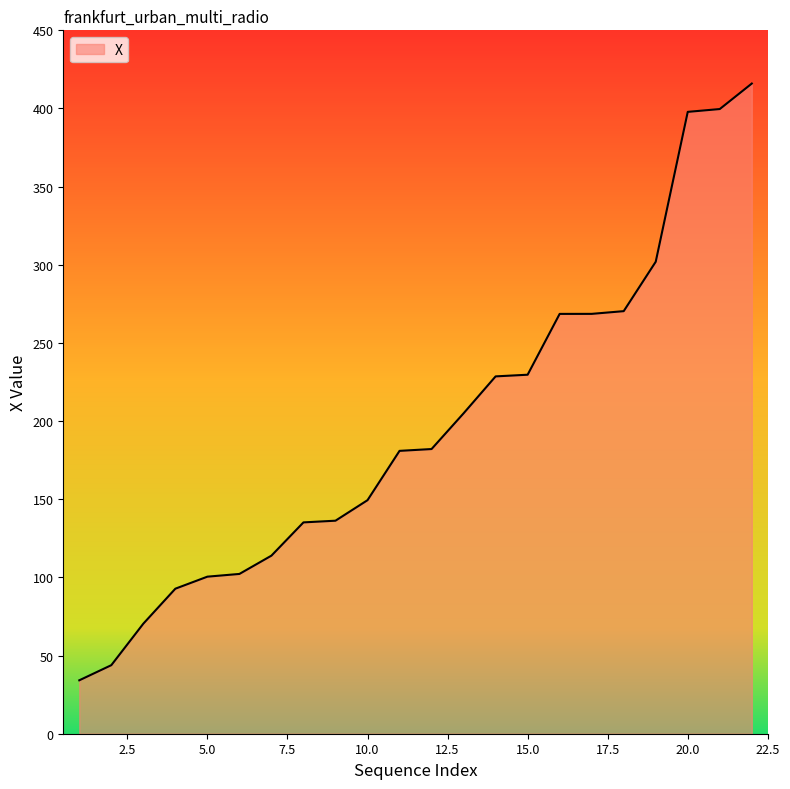

What is the minimum value shown in the chart?

34.2